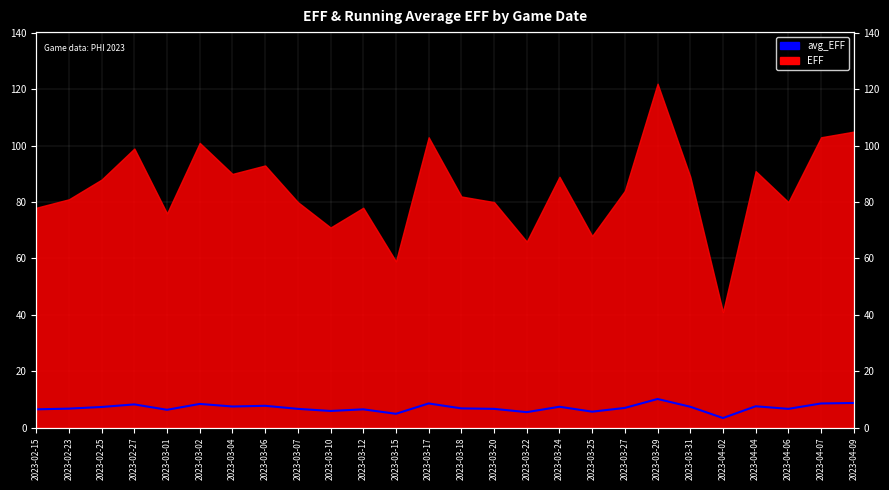

The value at 2023-03-17 is 8.6. True or false?

True